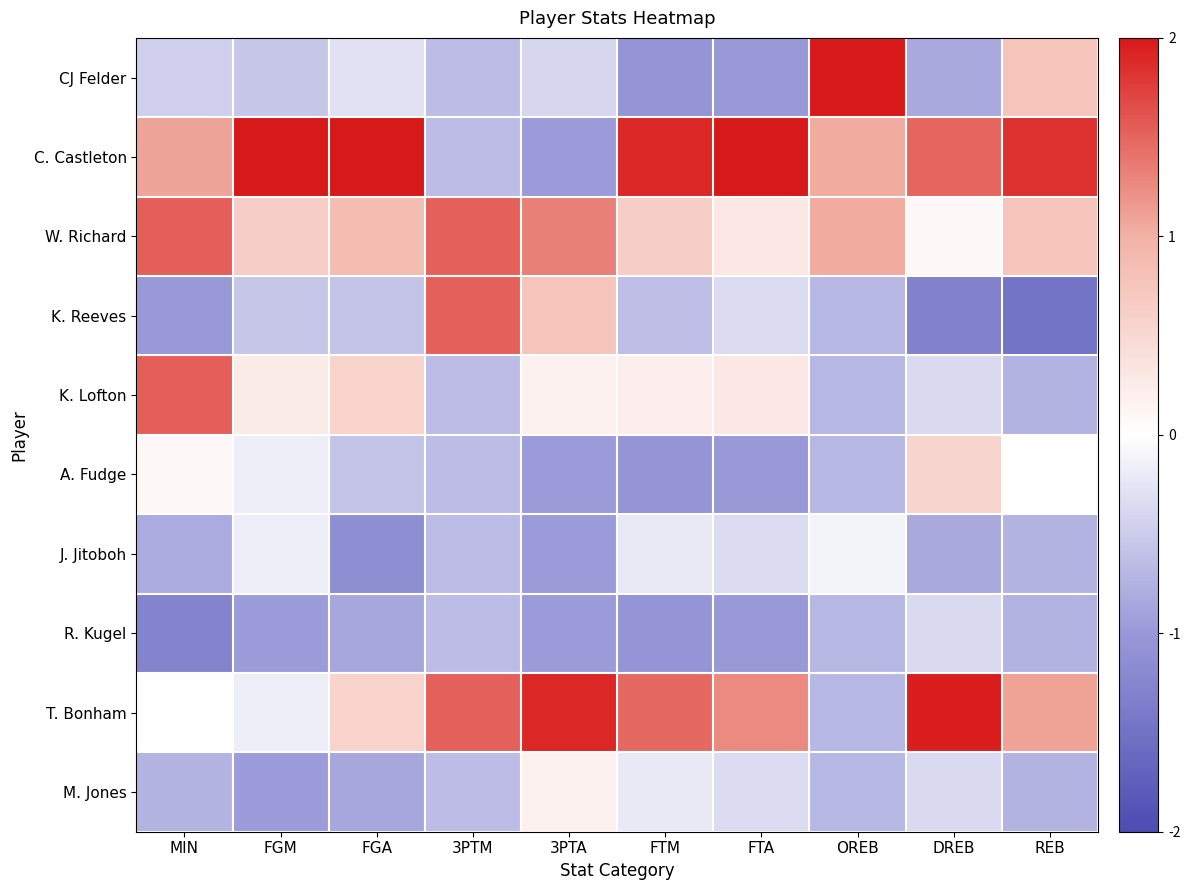

Which label corresponds to the smallest value in the chart?

REB